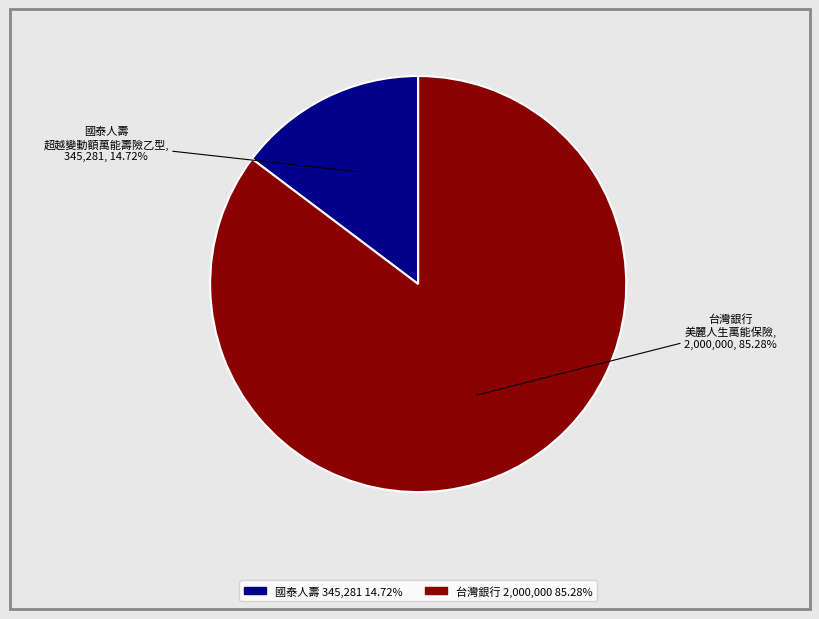

Does any single category account for the majority?

Yes